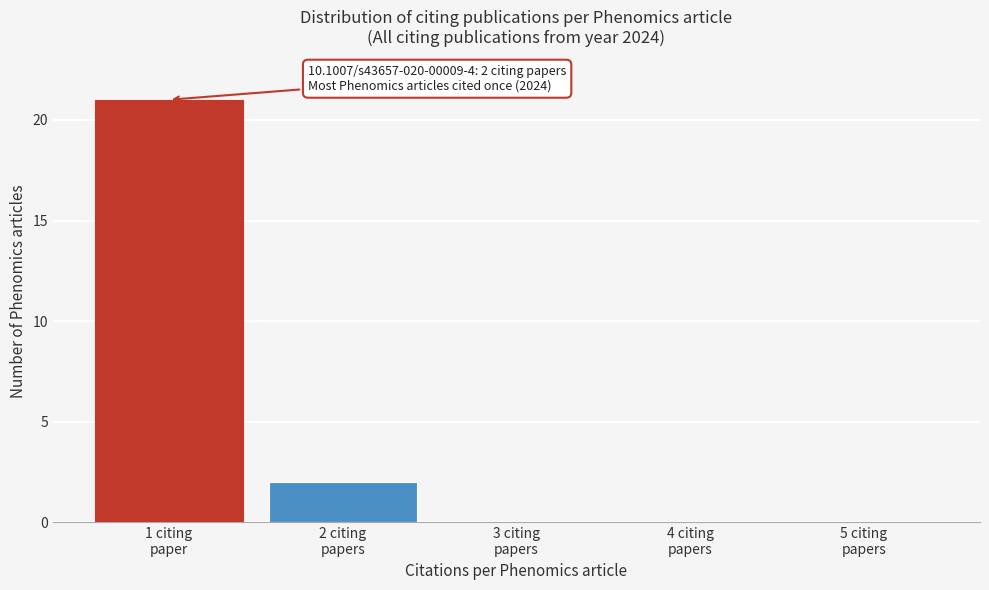

What is the greatest value displayed?

21